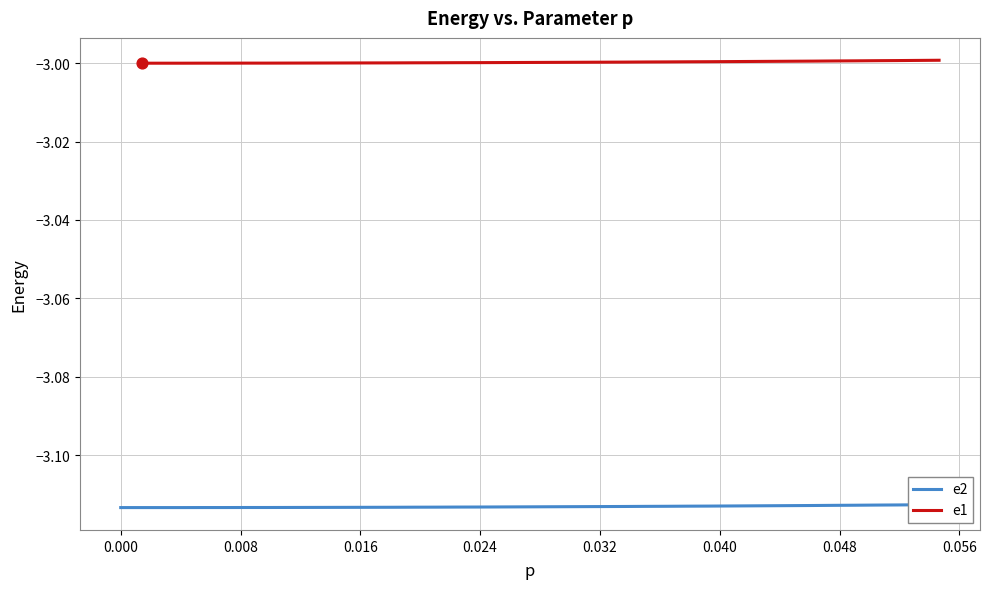

Is the value of e2 at 0.000 greater than the value of e1 at 34?

No